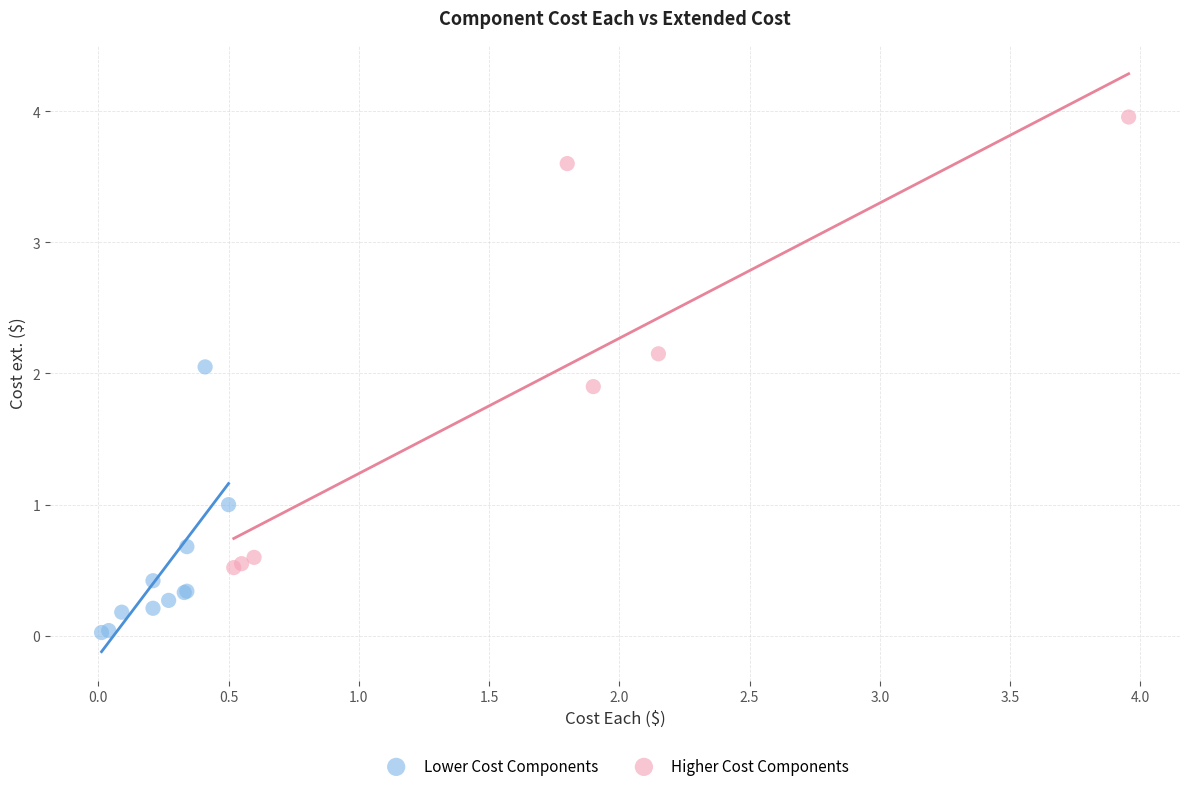

Which series reaches the maximum Y coordinate?

Higher Cost Components